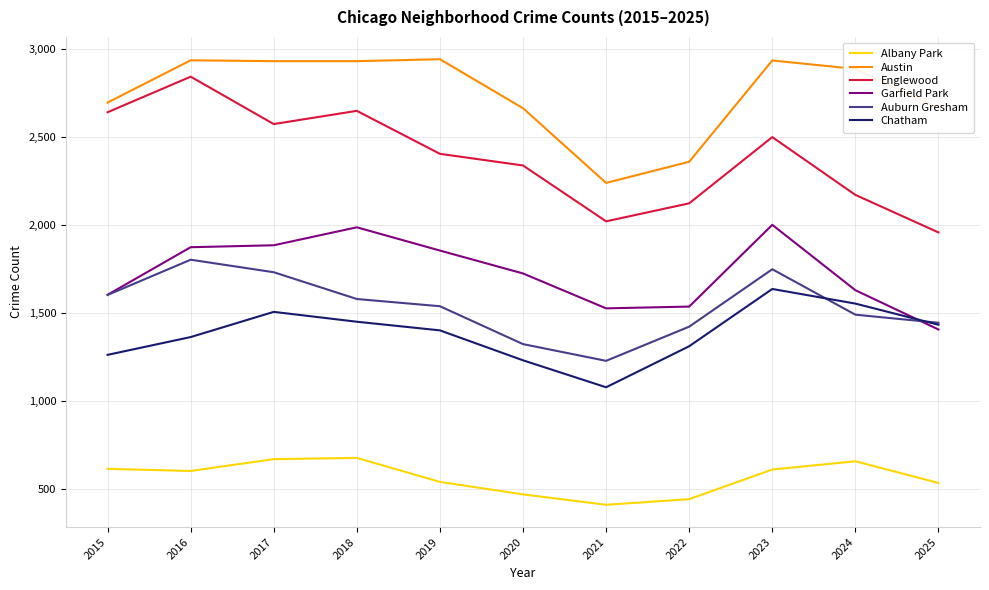

Between 2022 and 2023, which series saw the biggest shift?

Austin